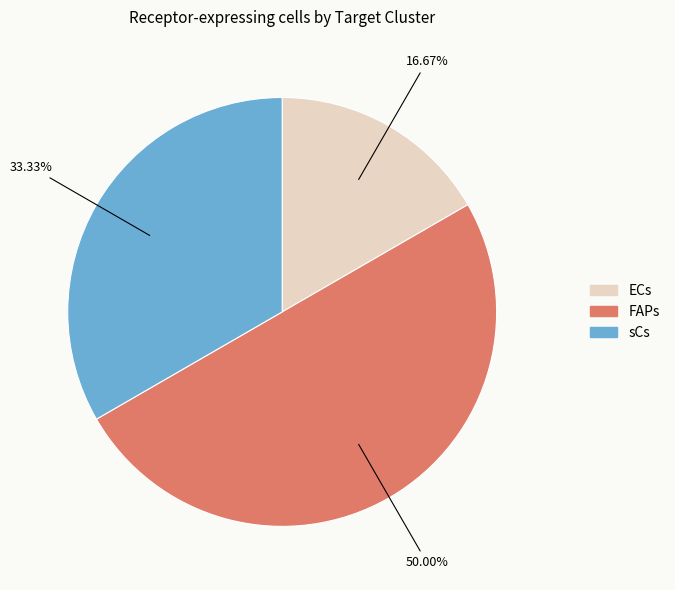

What is the ratio of the value at FAPs to the value at sCs?

1.5